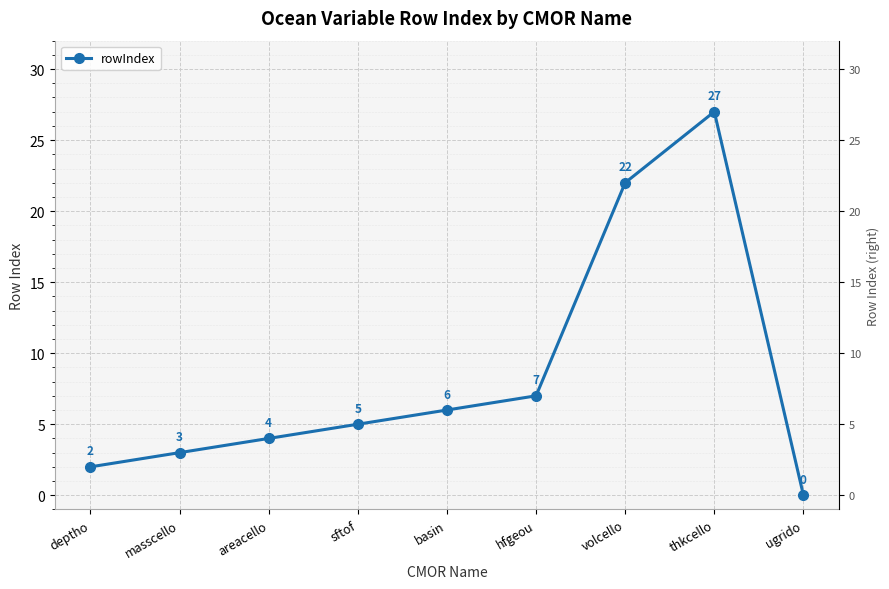

Reading right to left, extract all data points from this chart.

ugrido=0	thkcello=27	volcello=22	hfgeou=7	basin=6	sftof=5	areacello=4	masscello=3	deptho=2